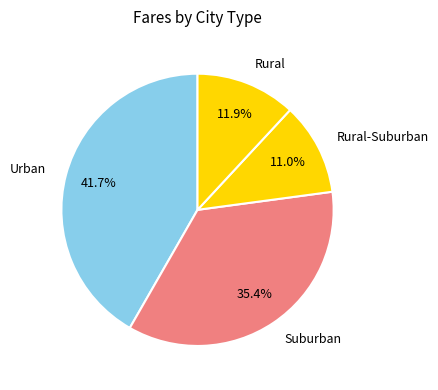

Is Rural-Suburban the majority of the pie?

No